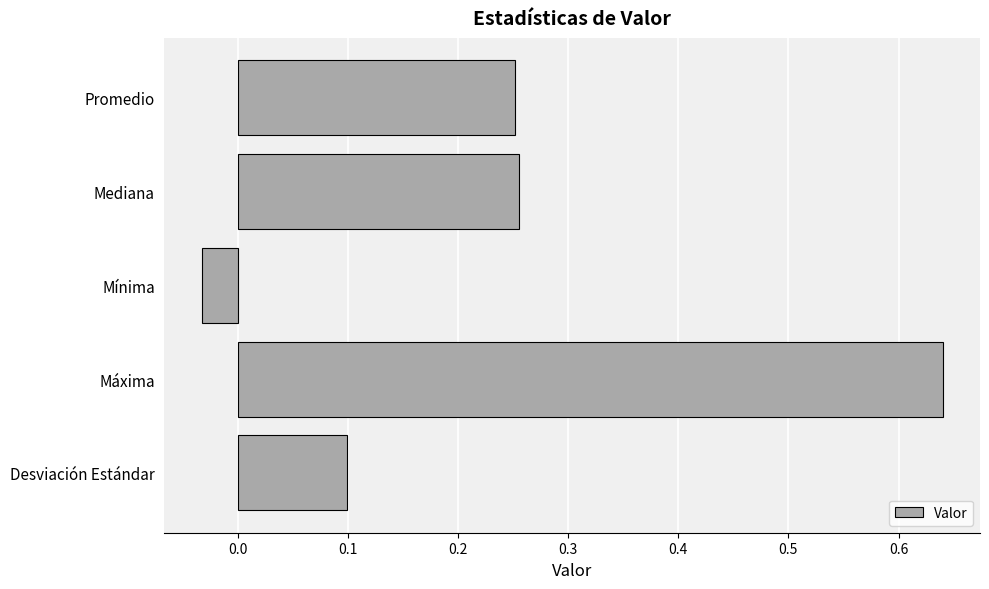

Count the number of data series in this chart.

1